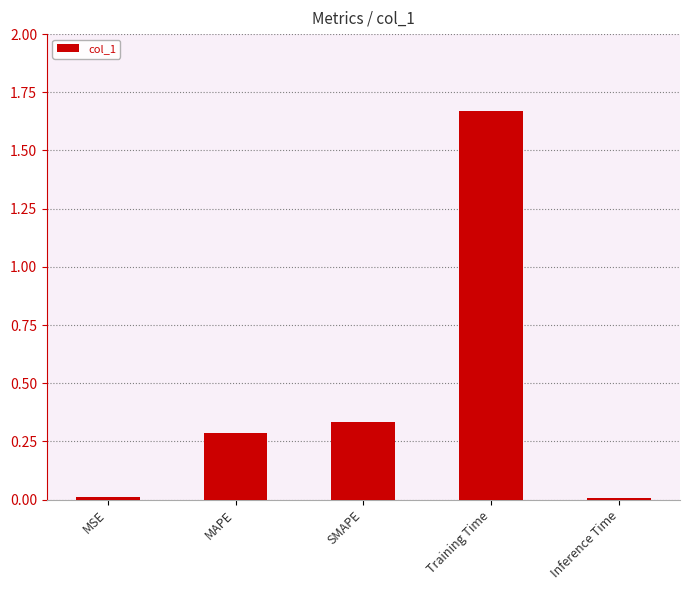

Between MAPE and MSE, which is larger?

MAPE